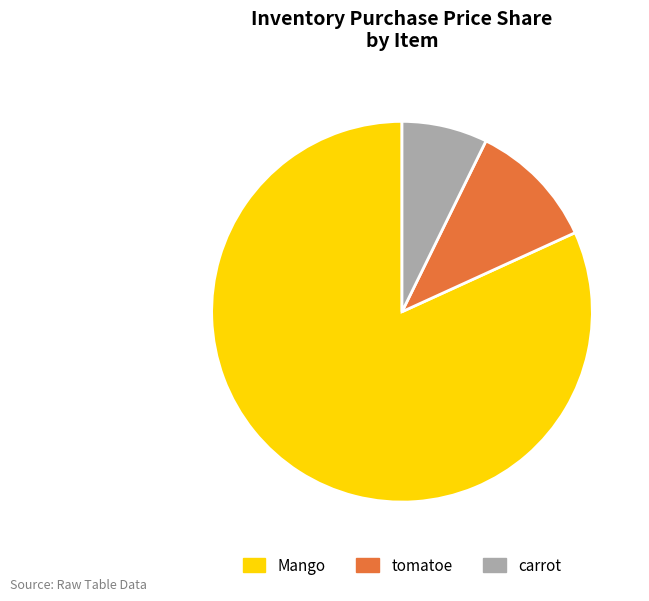

Combined, do carrot and Mango account for over 50%?

Yes